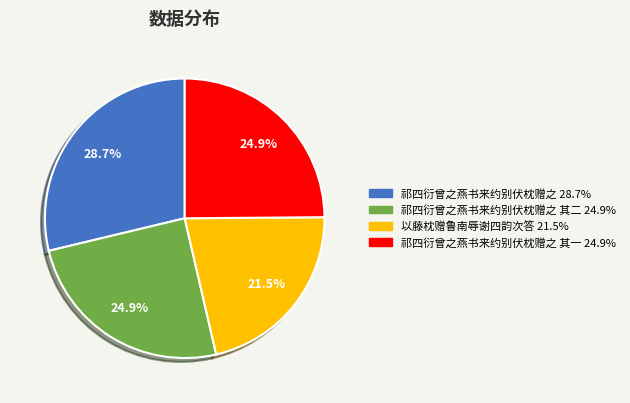

Is there a majority slice in this chart?

No